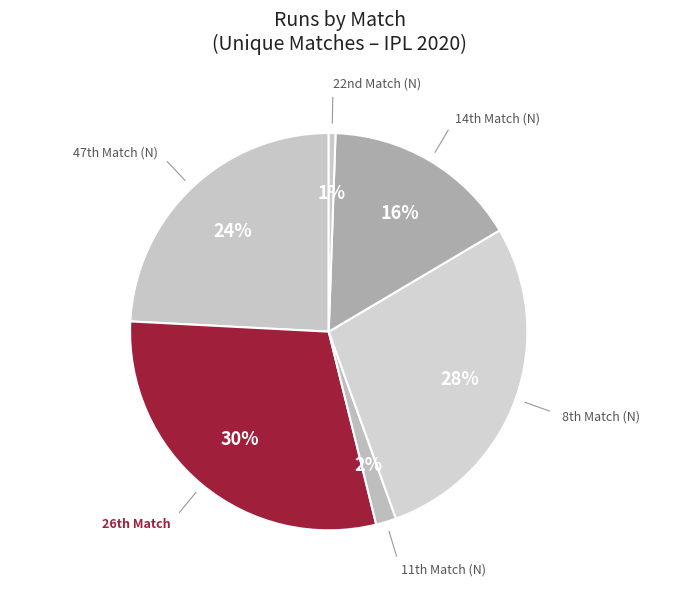

Count the number of slices in the pie.

6